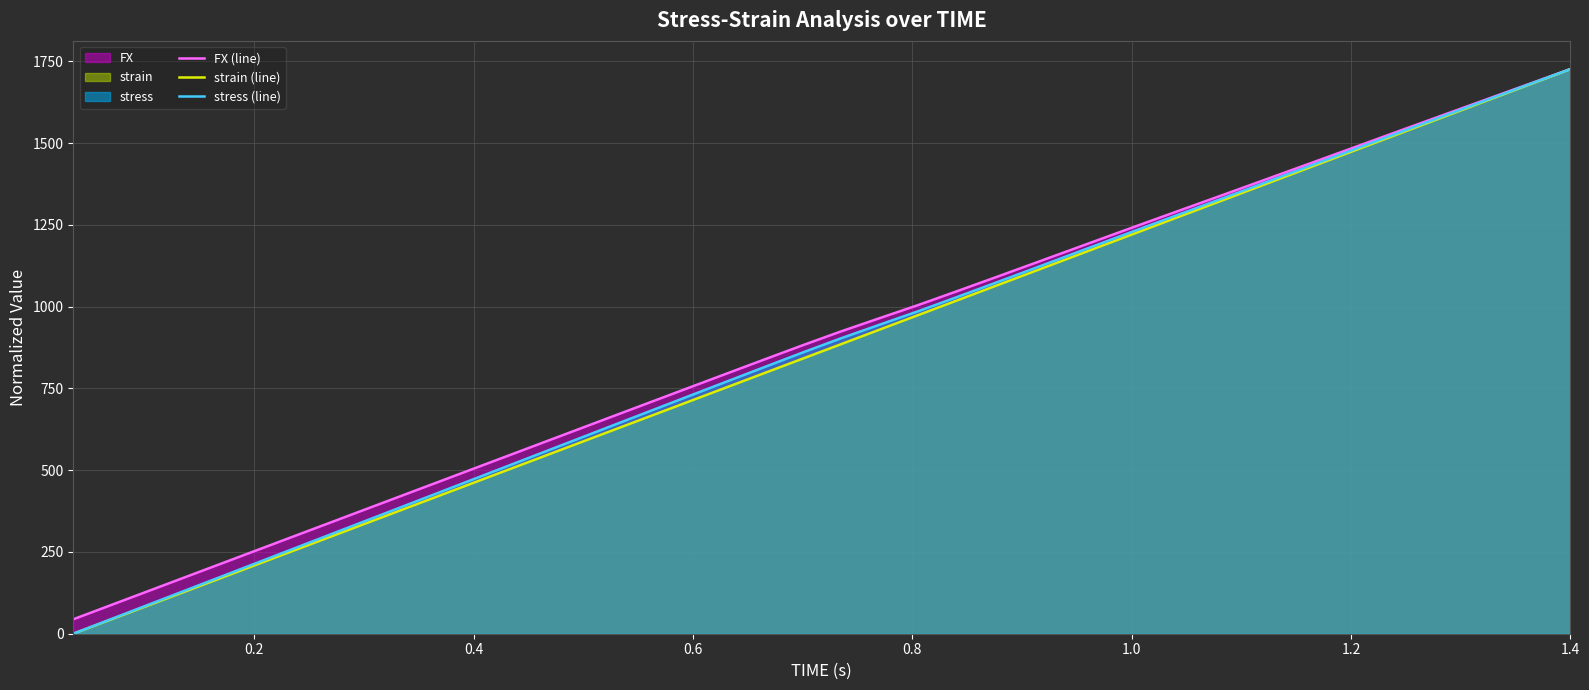

What is the lowest value of the FX (line) series?

44.2